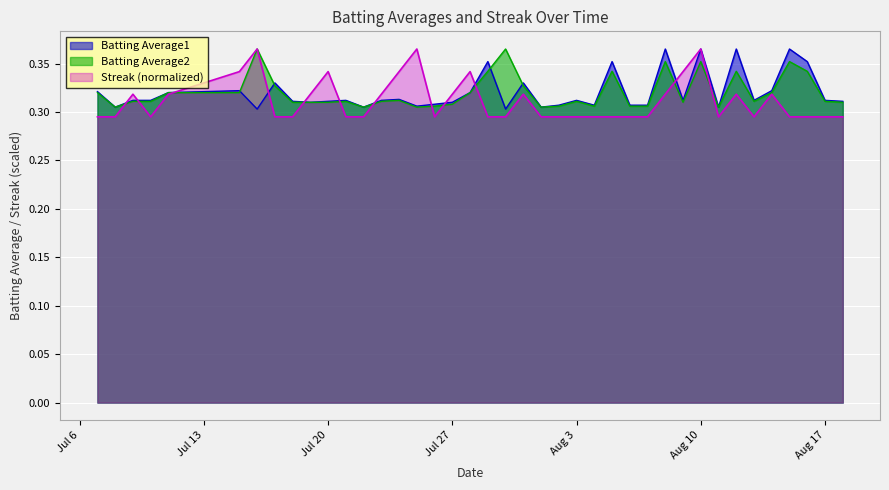

What are all the series names shown in the legend?

Batting Average1, Batting Average2, Streak (normalized)